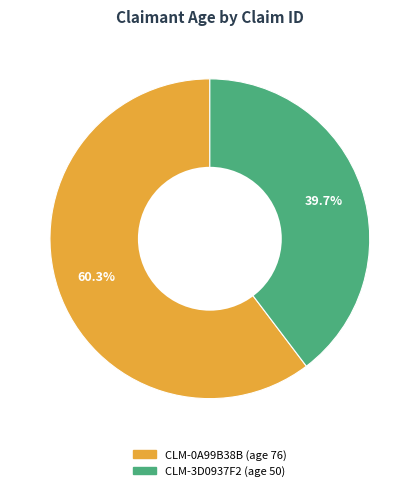

Count the number of slices in the pie.

2